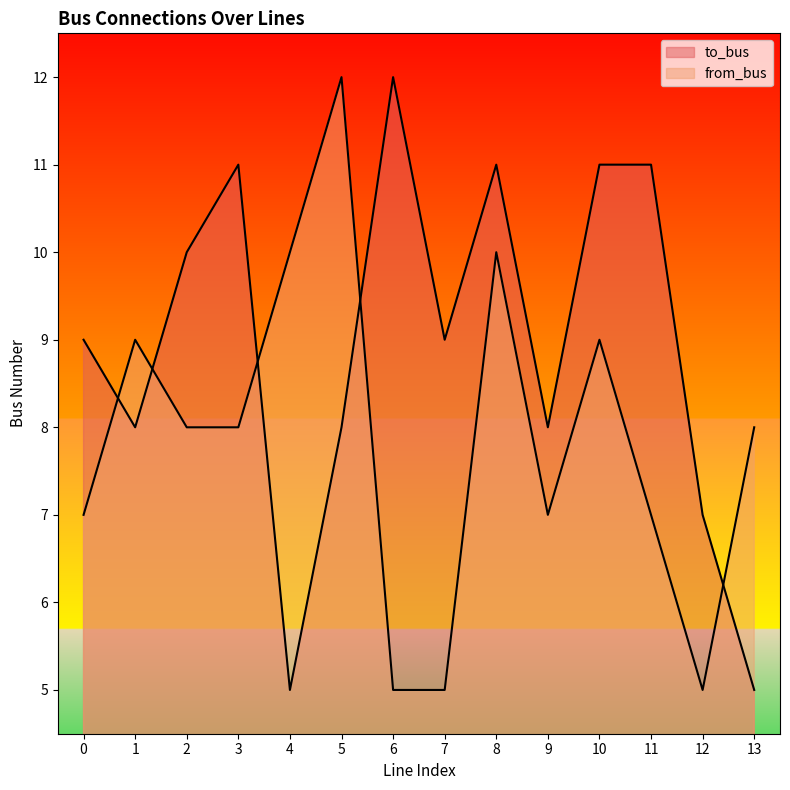

True or false: from_bus and to_bus intersect in this chart.

True